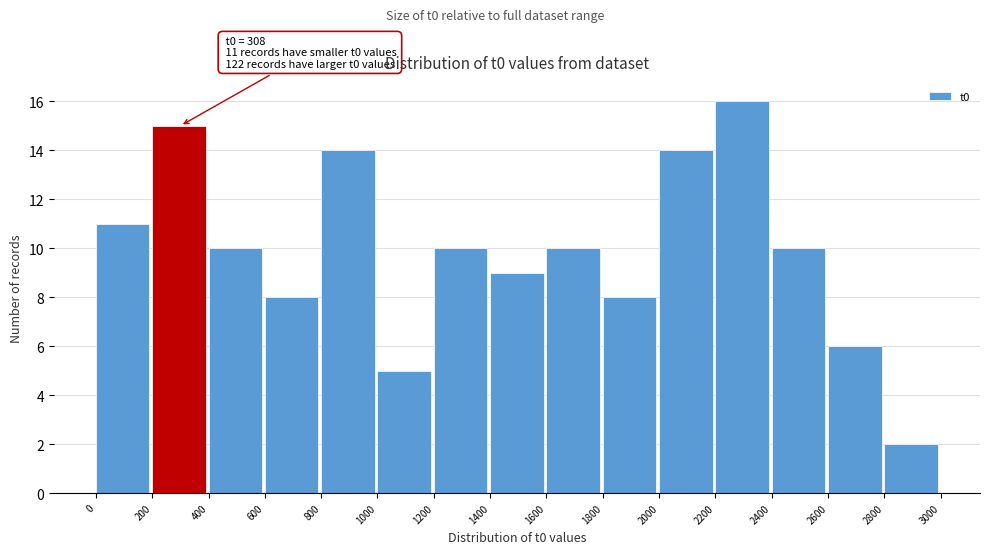

Which range on the x-axis has the tallest bar?

2200 to 2400